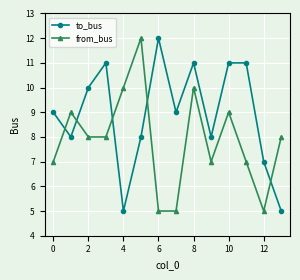

True or false: to_bus and from_bus cross at least once.

True